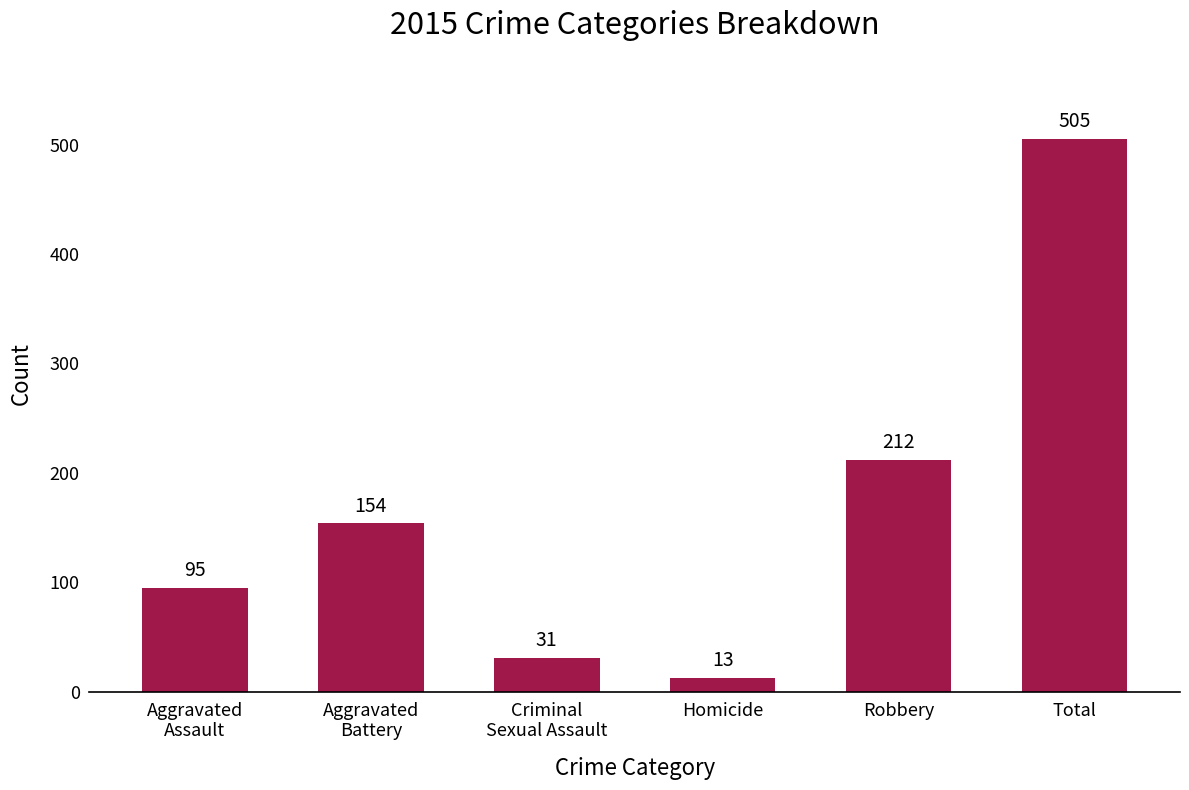

The chart shows a value of 133 at Robbery. True or false?

False